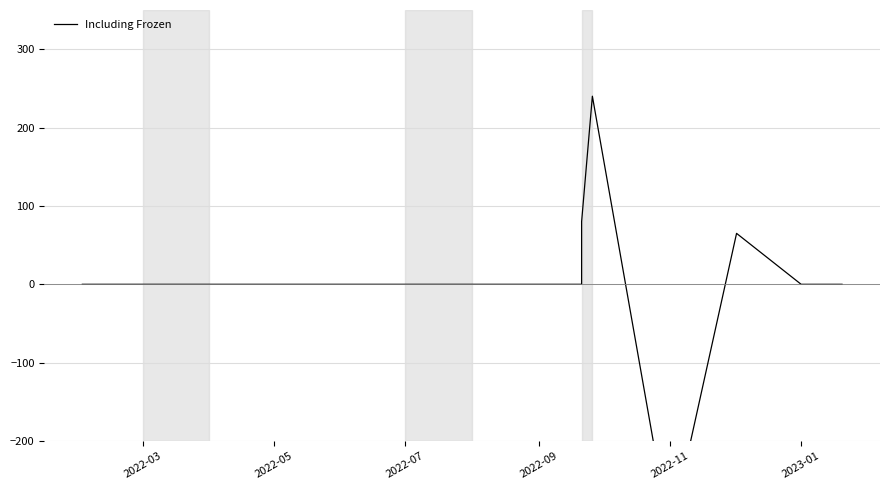

What is the value of the 11th point from the left?

-320